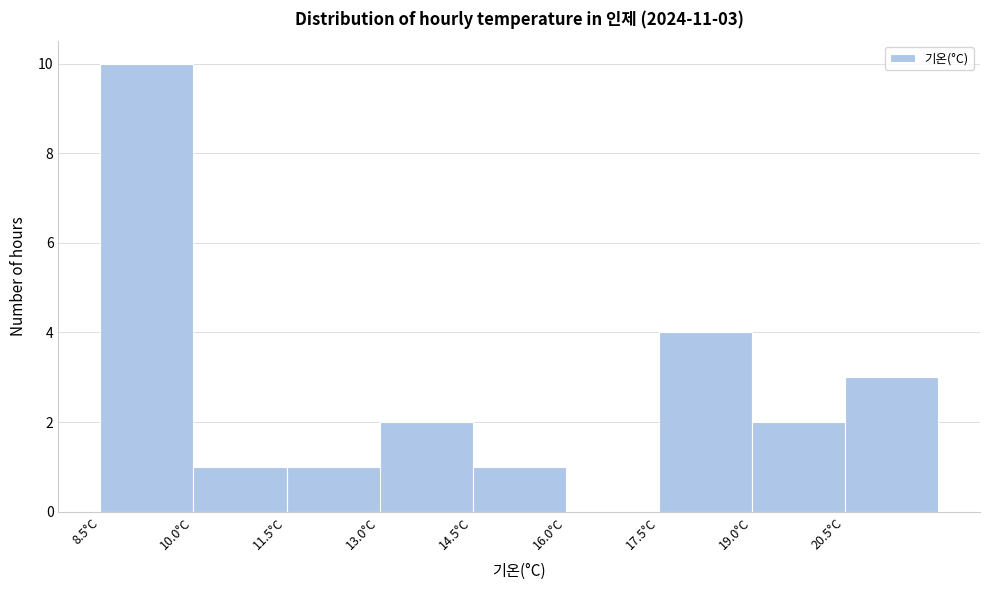

Which range on the x-axis has the tallest bar?

8.5 to 10.0